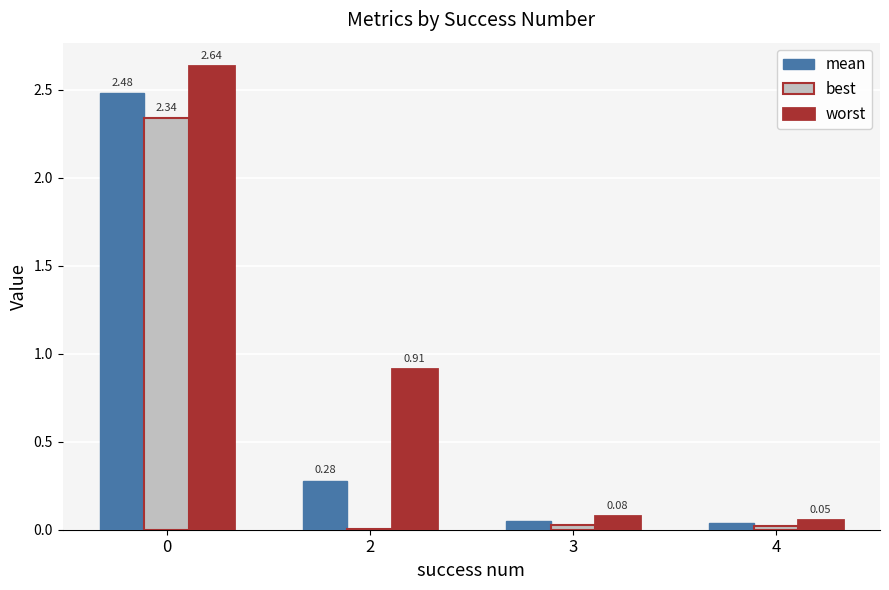

What is the total value across all series at 0?

7.5